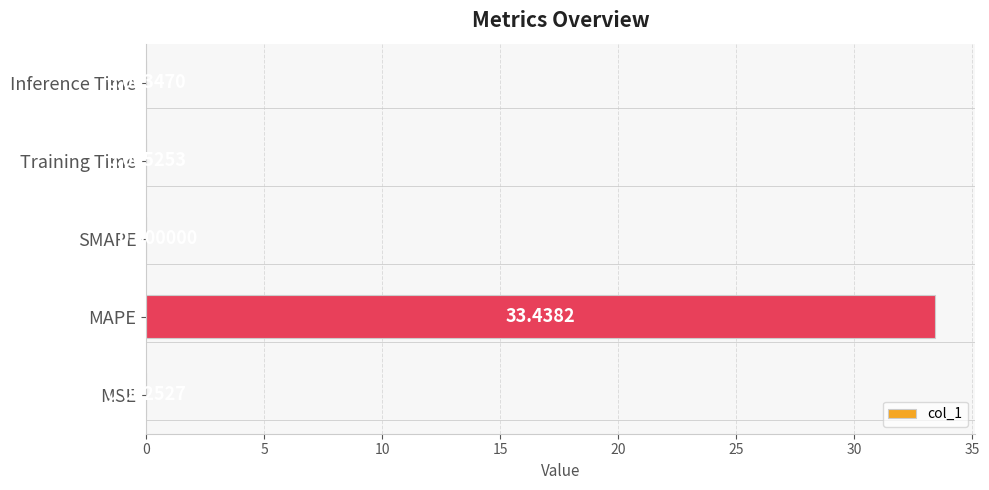

What is the change in value from MSE to MAPE?

+33.4